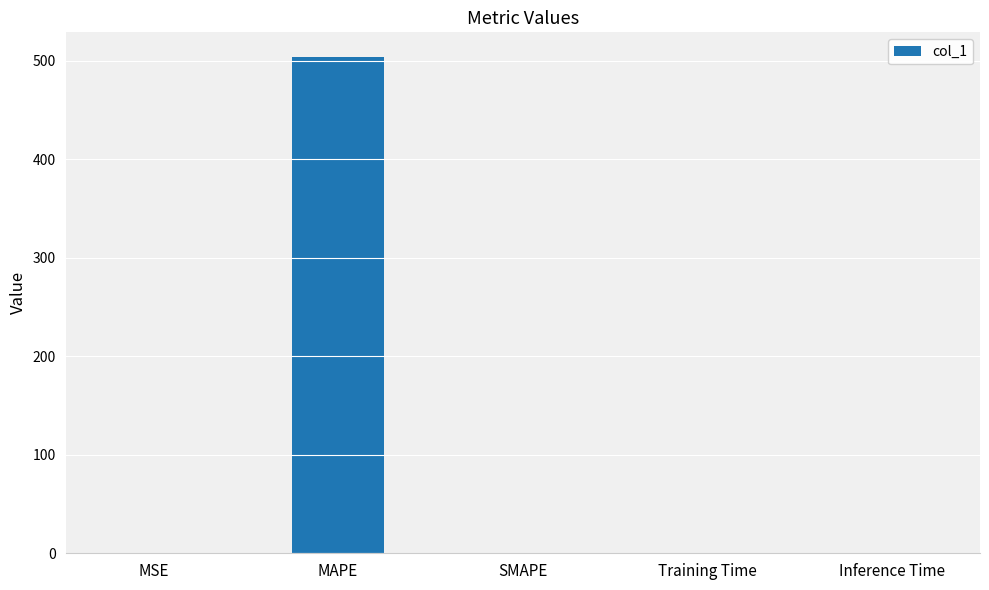

Which has a higher value, Inference Time or MAPE?

MAPE